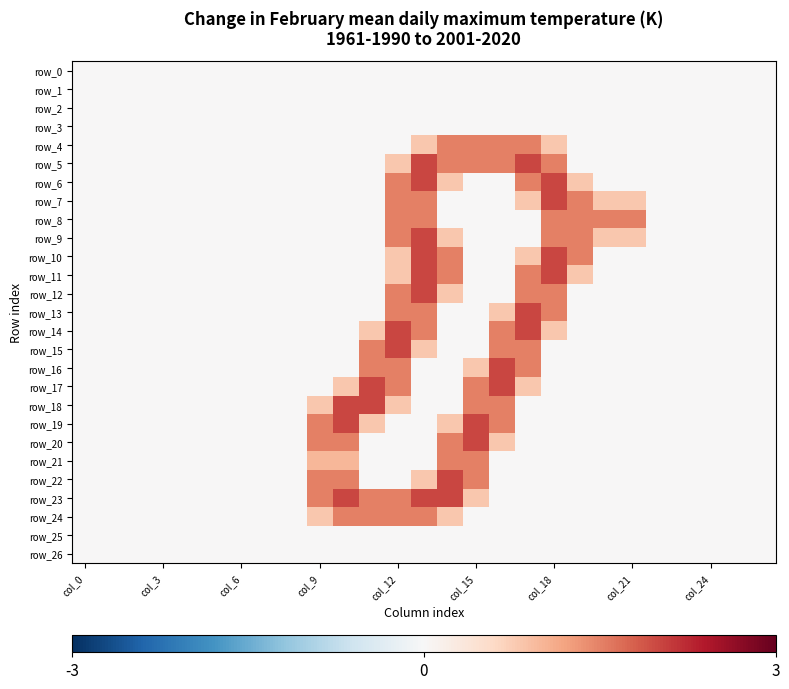

At which category is the sum across all series the highest?

13